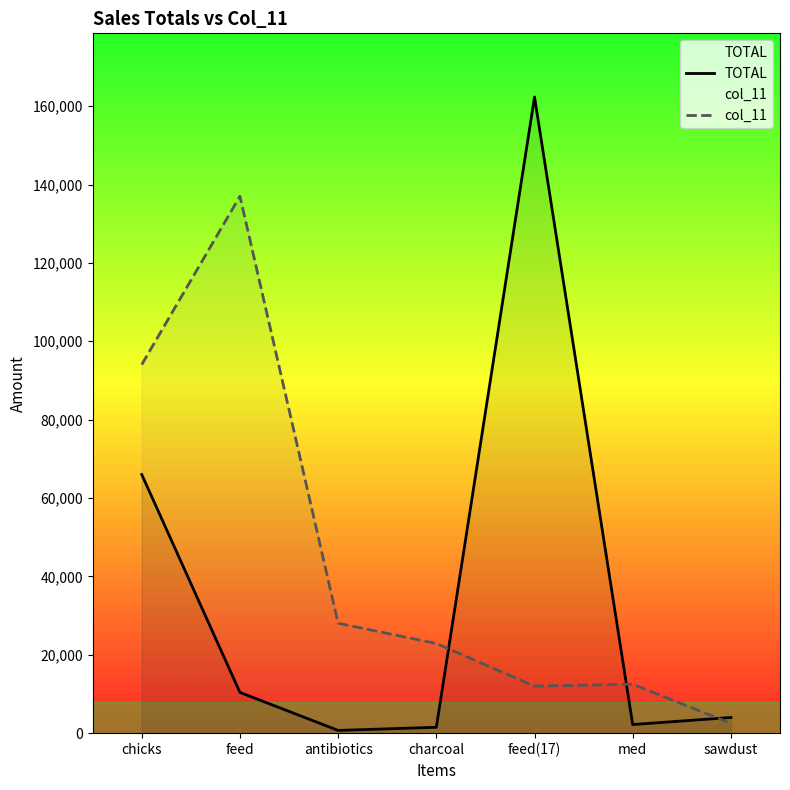

Rank the series by their maximum value, from lowest to highest.

col_11, TOTAL